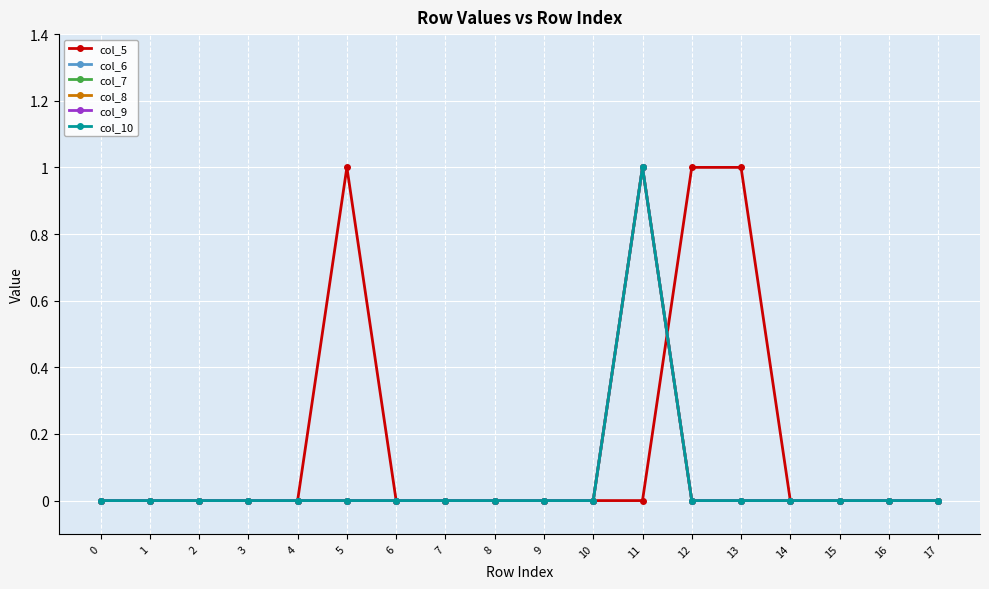

Is this an area chart (filled region under the line)?

No